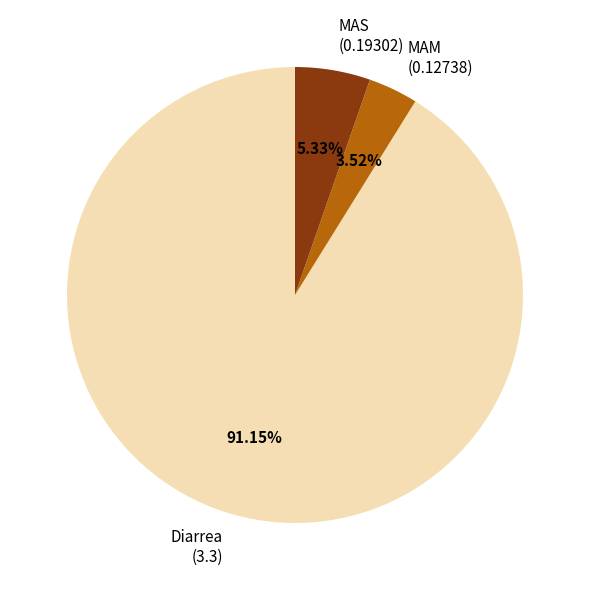

What portion of the pie excludes MAM?

96.5%